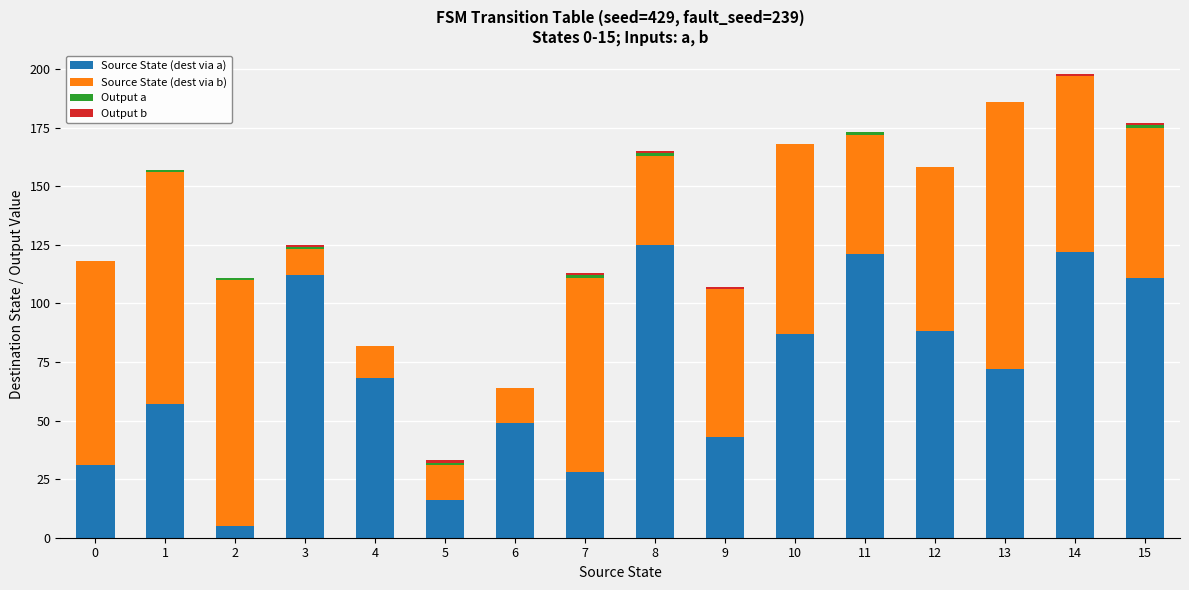

What is the sum of all Source State (dest via a) values?

1135